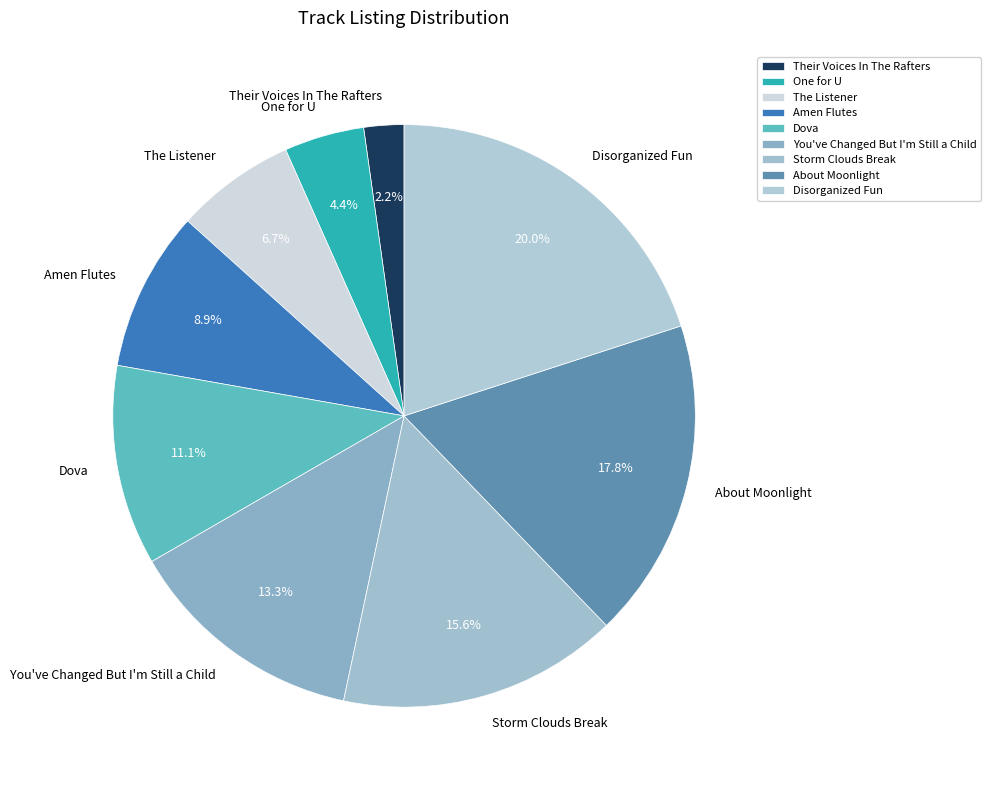

To the nearest percent, what portion does Amen Flutes represent?

9%